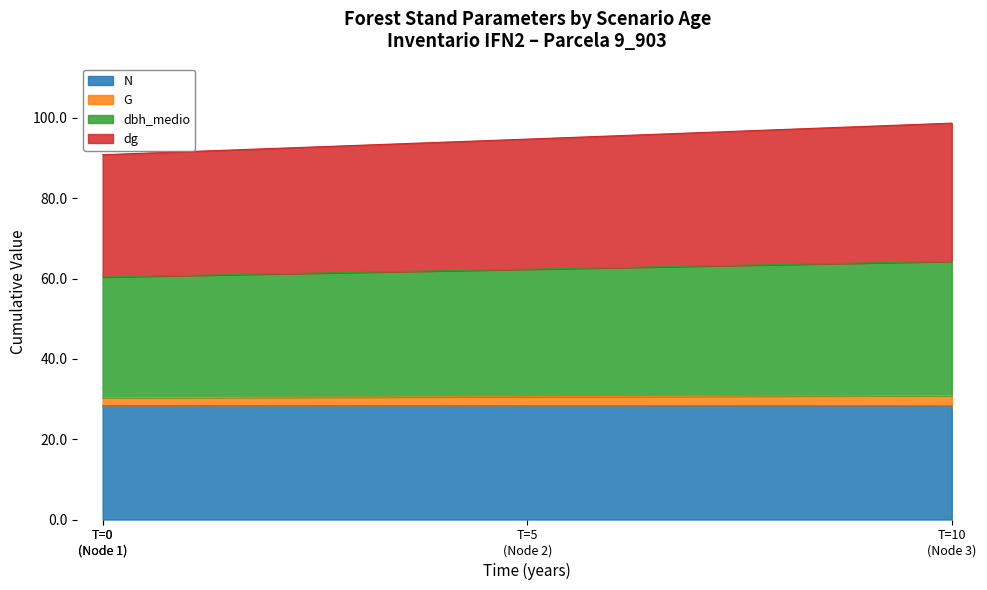

Where does the dbh_medio series first go above 62?

T=5 (Node 2)